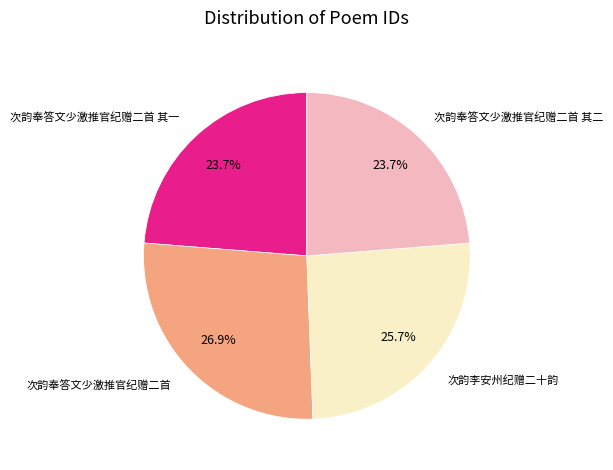

Combined, do 次韵奉答文少激推官纪赠二首 and 次韵李安州纪赠二十韵 account for over 50%?

Yes